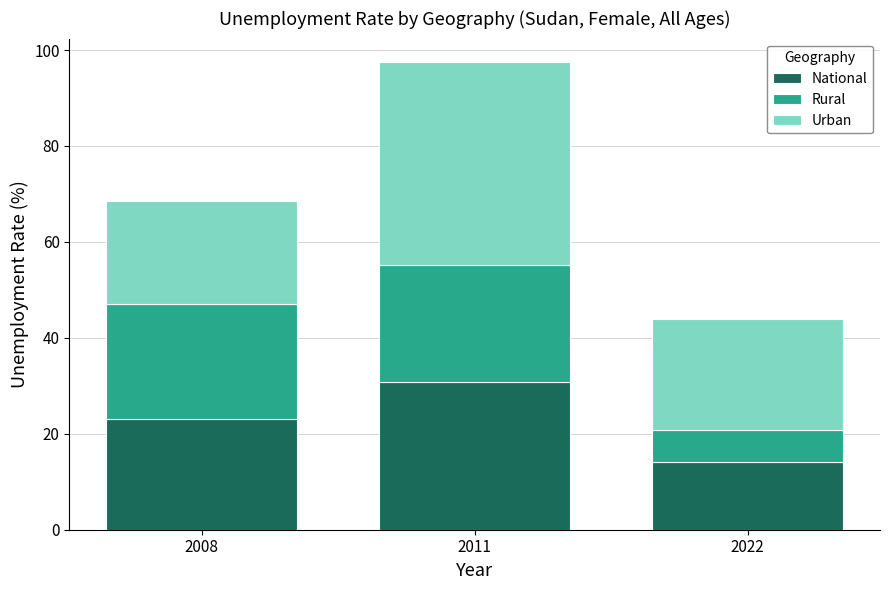

Does the chart contain stacked bars?

Yes